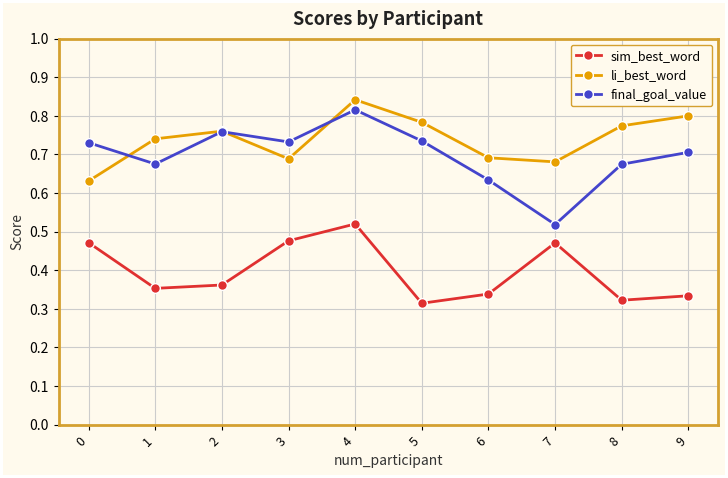

Rank the series by their maximum value, from highest to lowest.

li_best_word, final_goal_value, sim_best_word